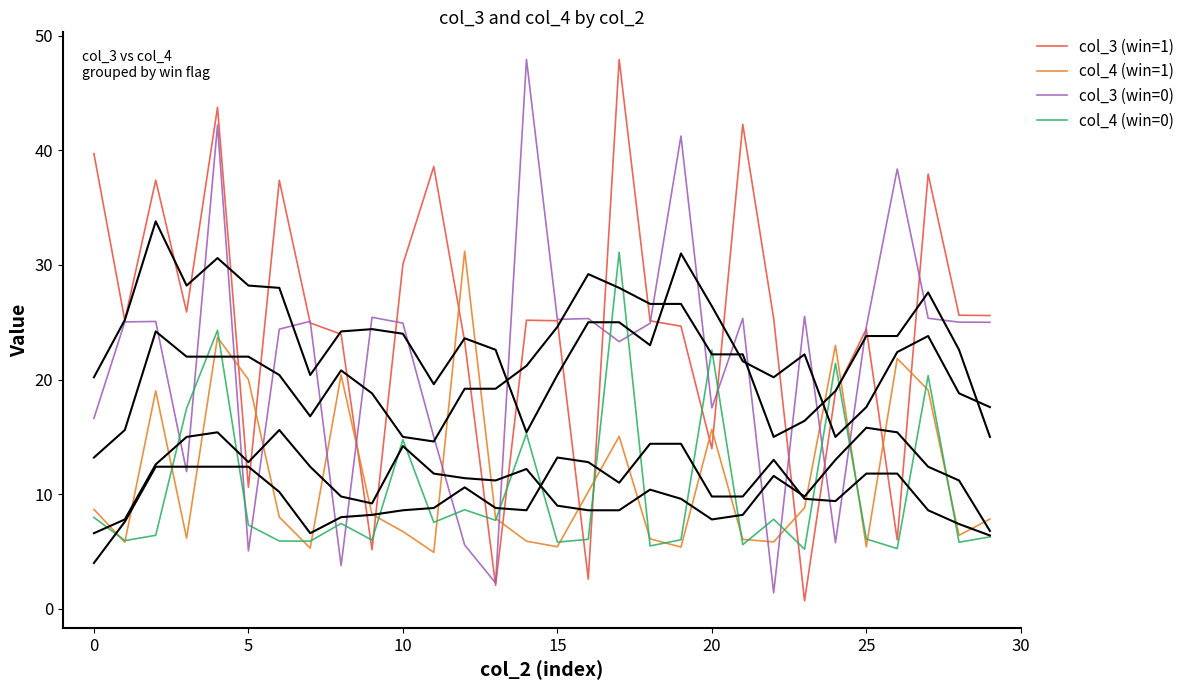

What are all the series names shown in the legend?

col_3 (win=1), col_4 (win=1), col_3 (win=0), col_4 (win=0)